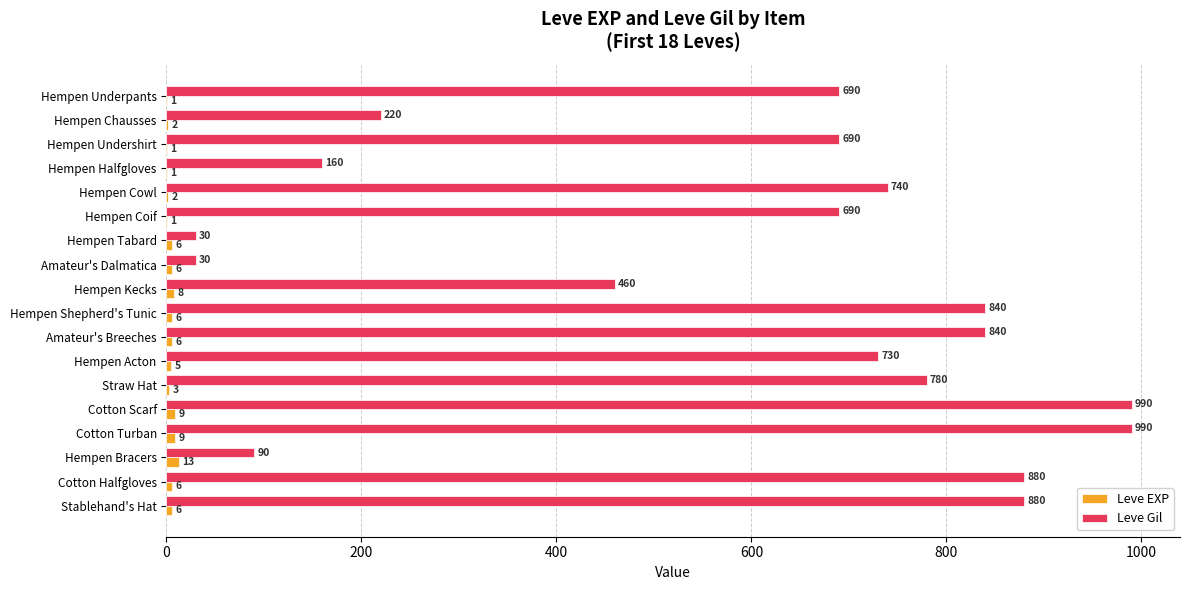

What is the approximate value of Leve Gil at Hempen Underpants, to the nearest 100?

700